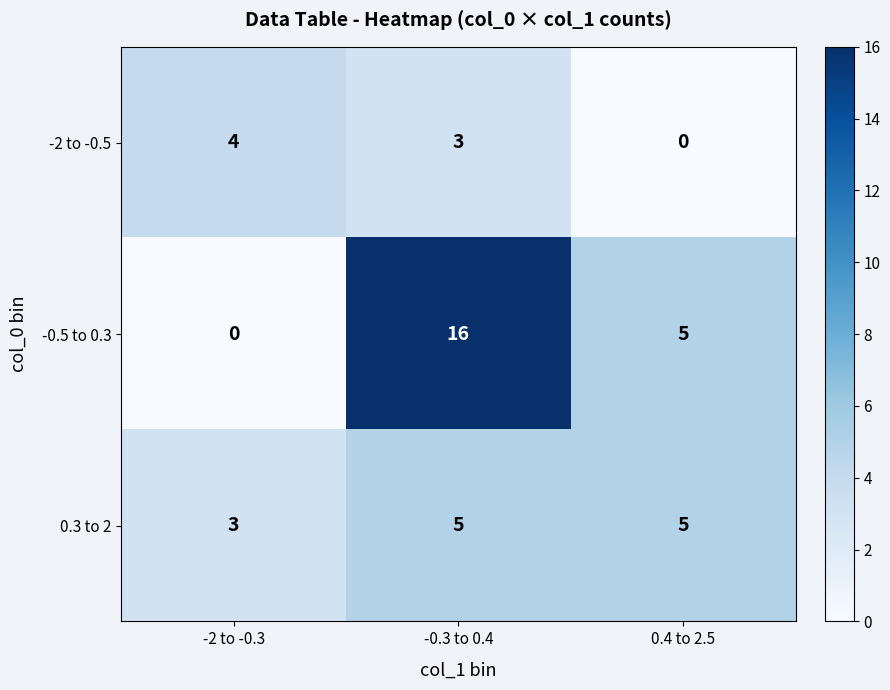

The -0.5 to 0.3 series shows 16 at -0.3 to 0.4. True or false?

True